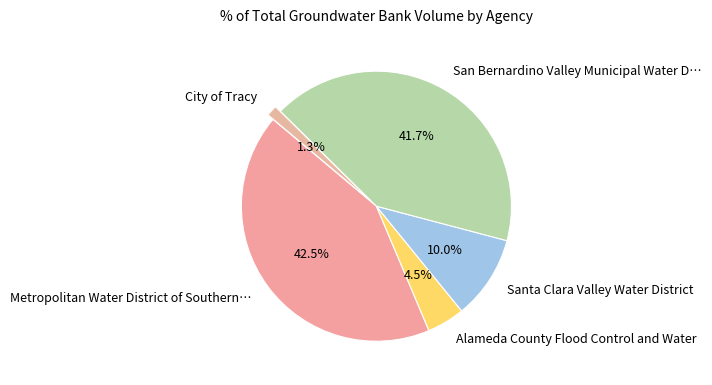

What is the largest slice in the pie chart?

Metropolitan Water District of Southern…